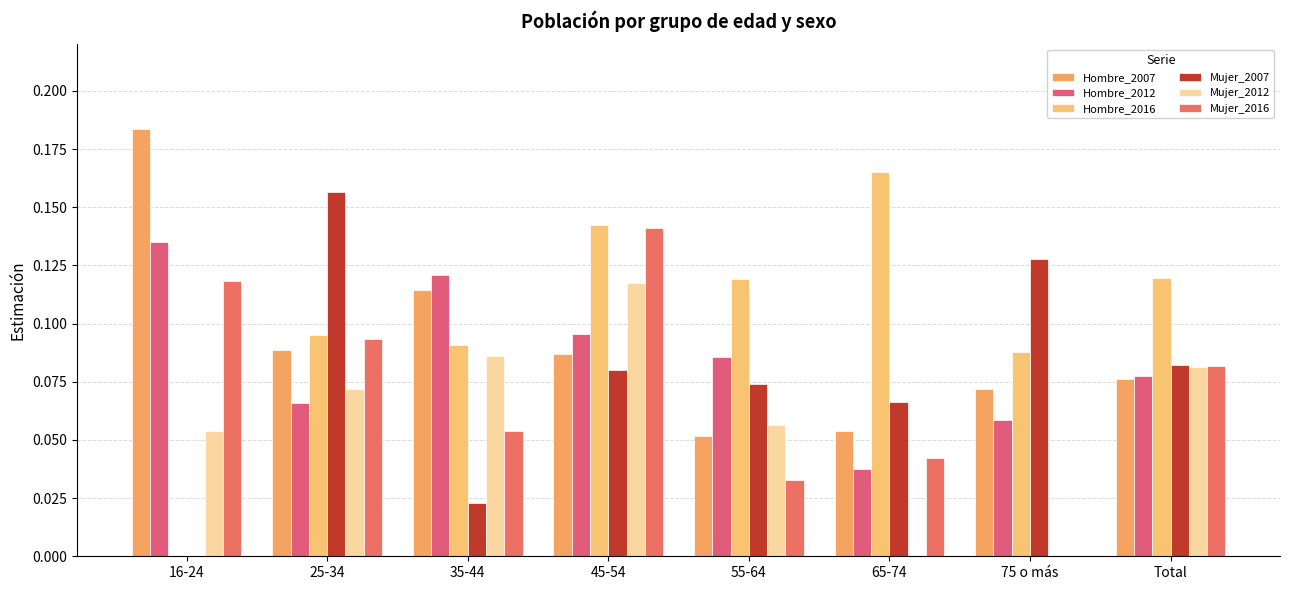

The Hombre_2016 series shows 0.1 at Total. True or false?

True